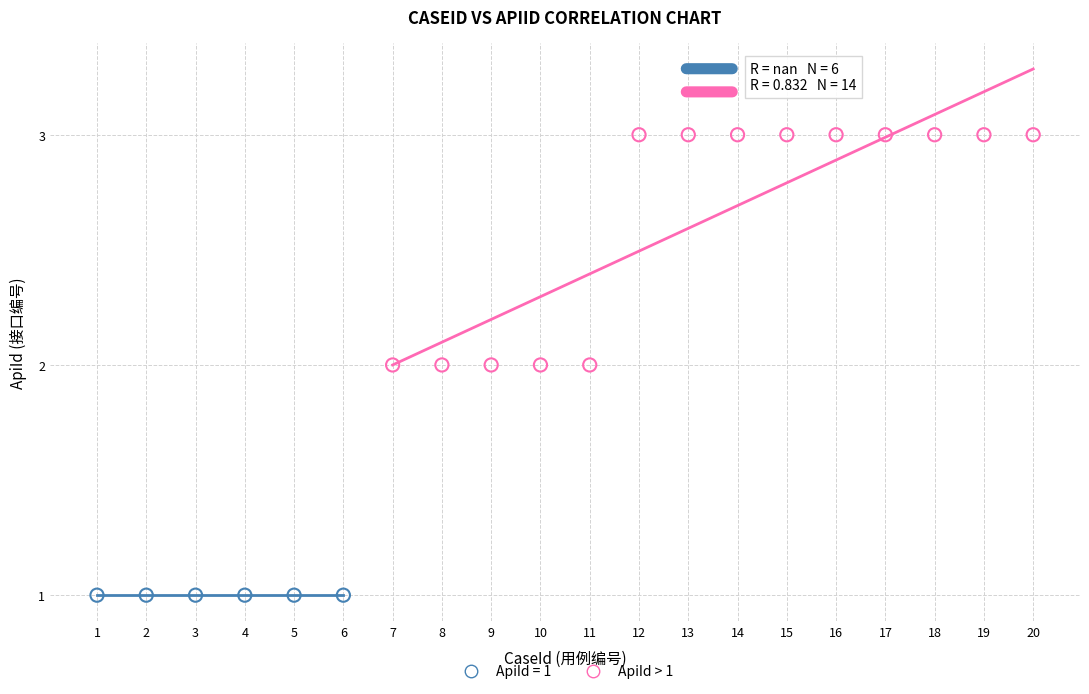

Which series reaches the maximum Y coordinate?

ApiId > 1